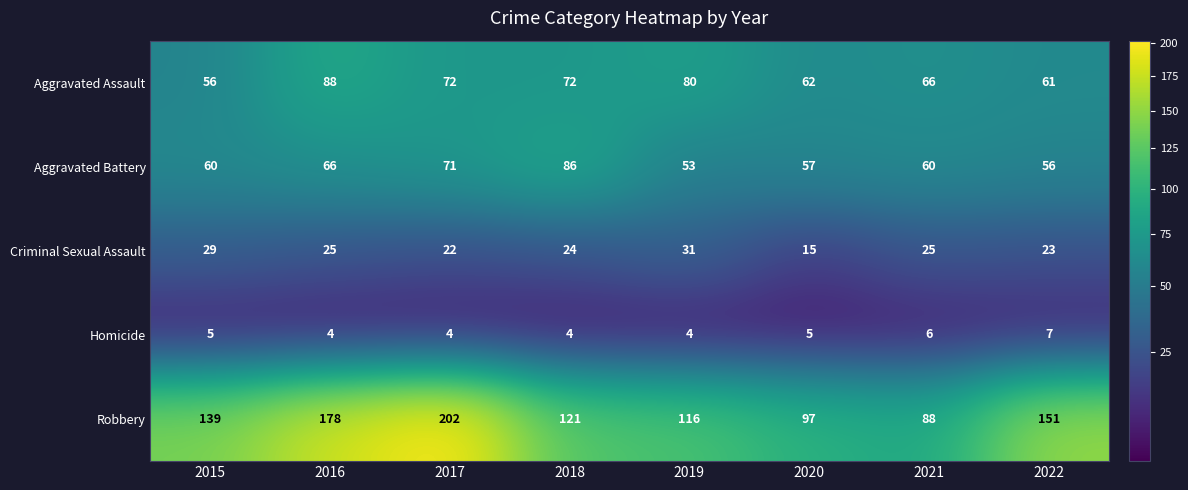

What is the highest value of the Homicide series?

7